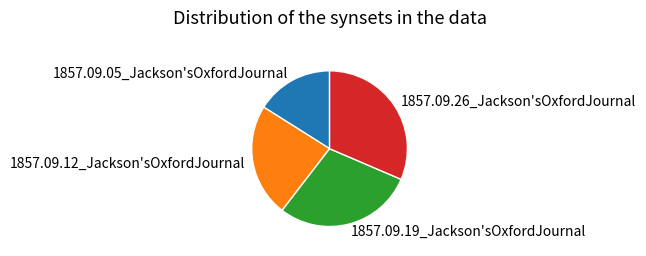

Do 1857.09.05_Jackson'sOxfordJournal and 1857.09.19_Jackson'sOxfordJournal together represent more than half of the pie?

No